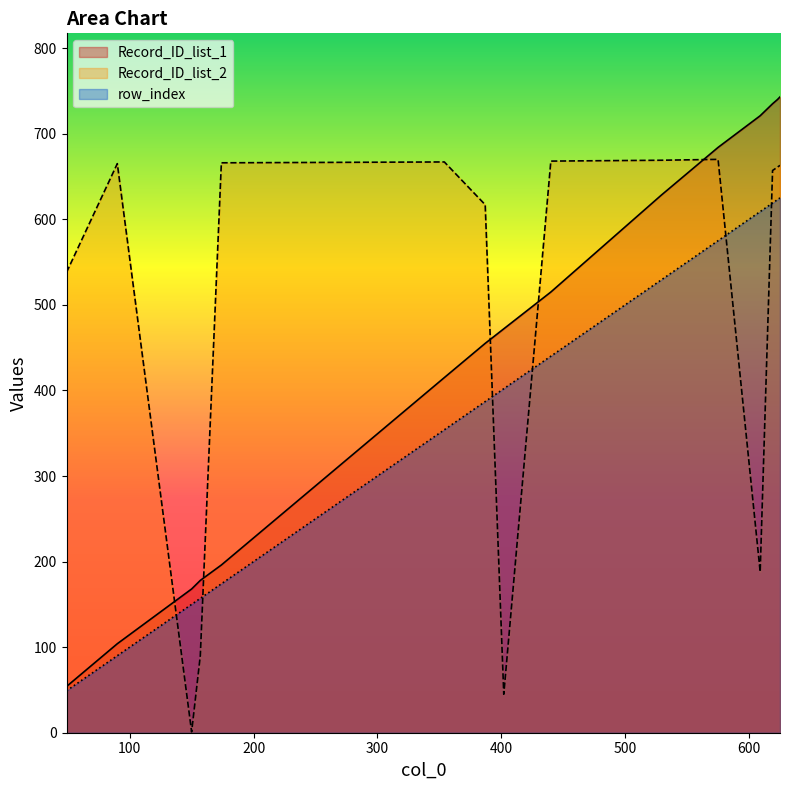

What is the approximate value of row_index at 354?

354